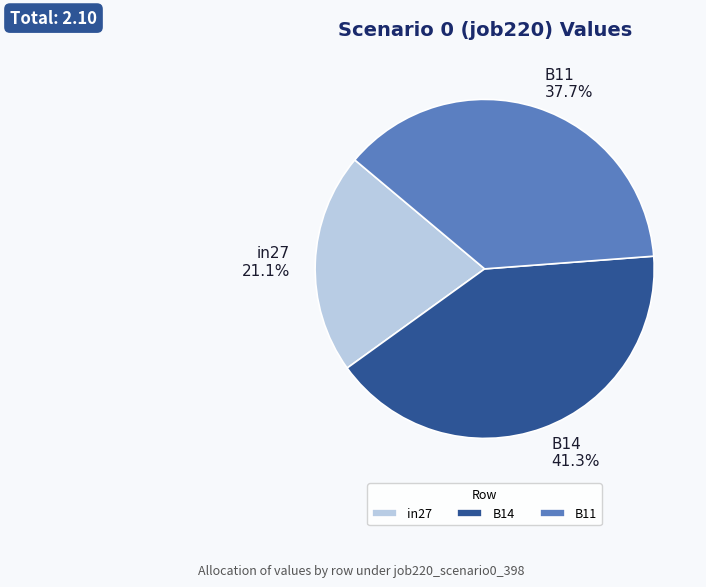

To the nearest percent, what percentage of the pie is B11?

38%